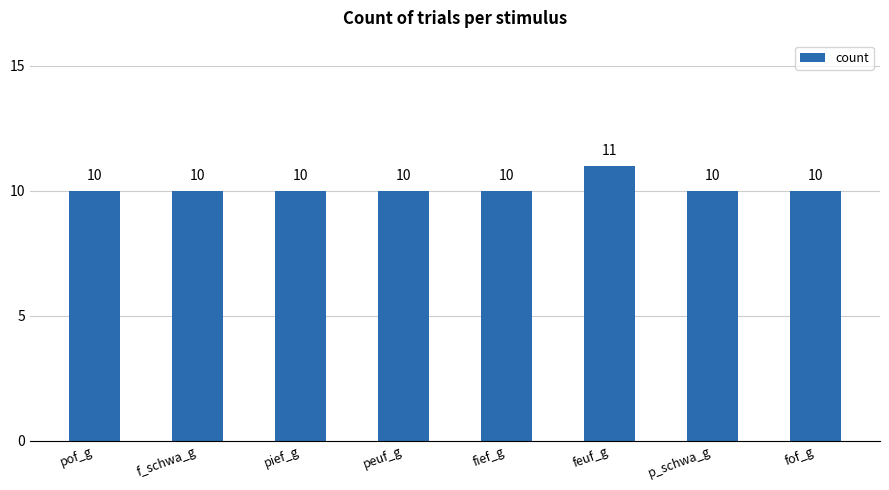

What is the label of the 7th bar from the right?

f_schwa_g